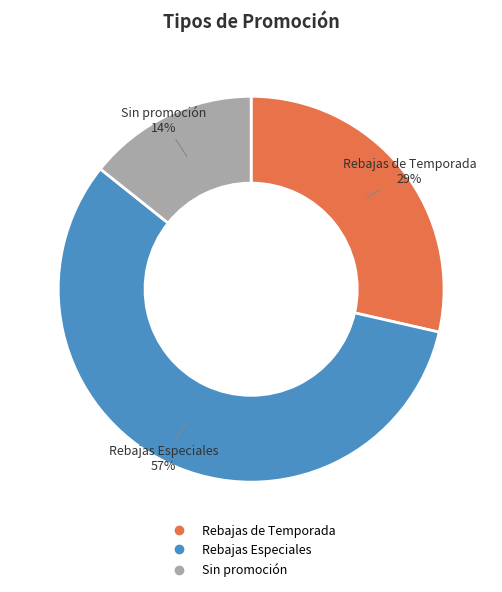

To the nearest percent, what portion does Rebajas Especiales represent?

57%